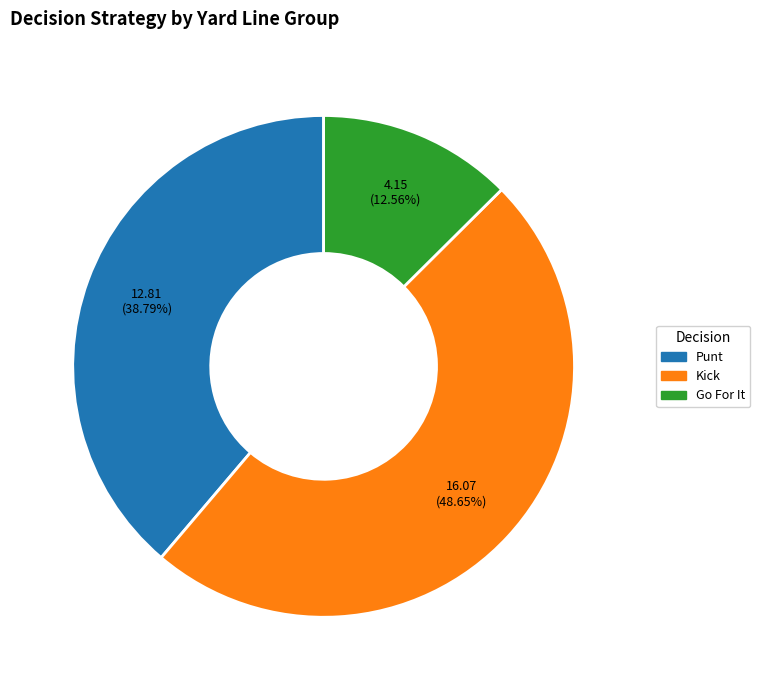

Is there any slice that represents more than half of the pie?

No